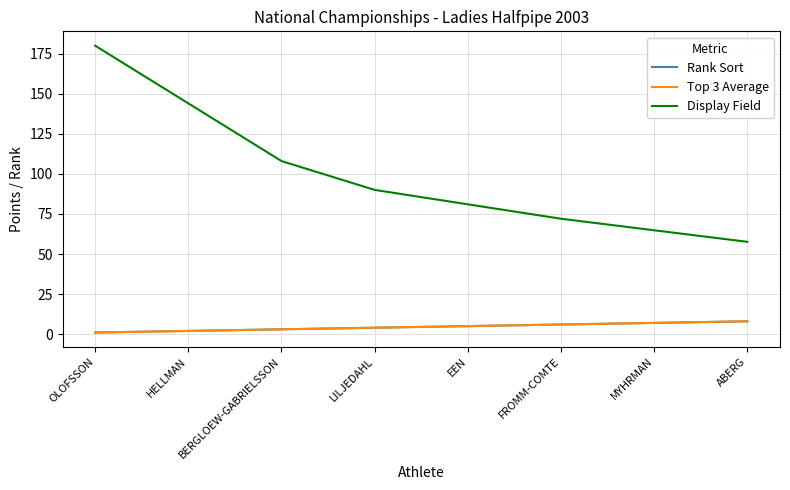

Is this an area chart (filled region under the line)?

No